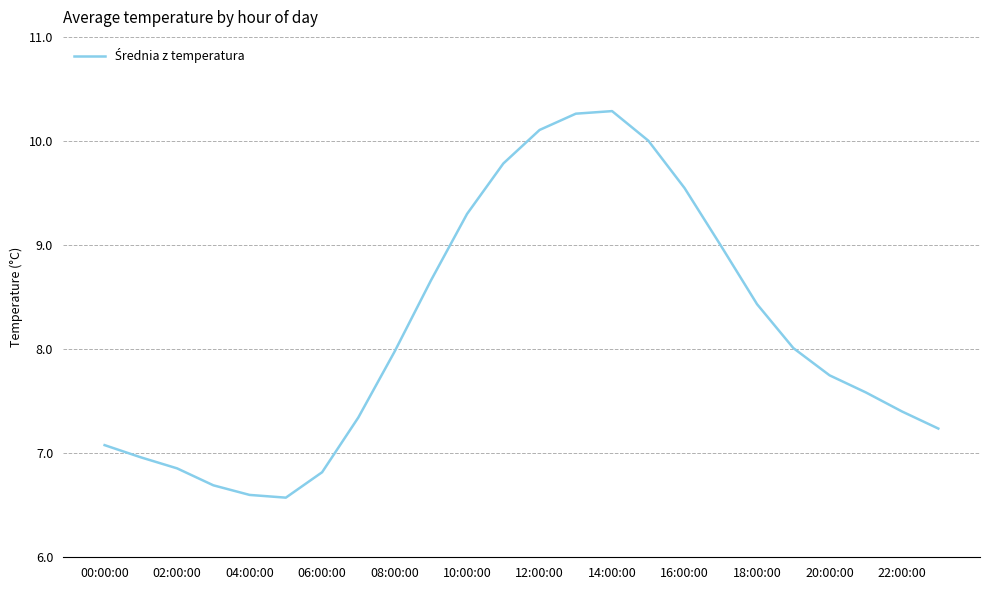

What is the maximum value shown in the chart?

10.3